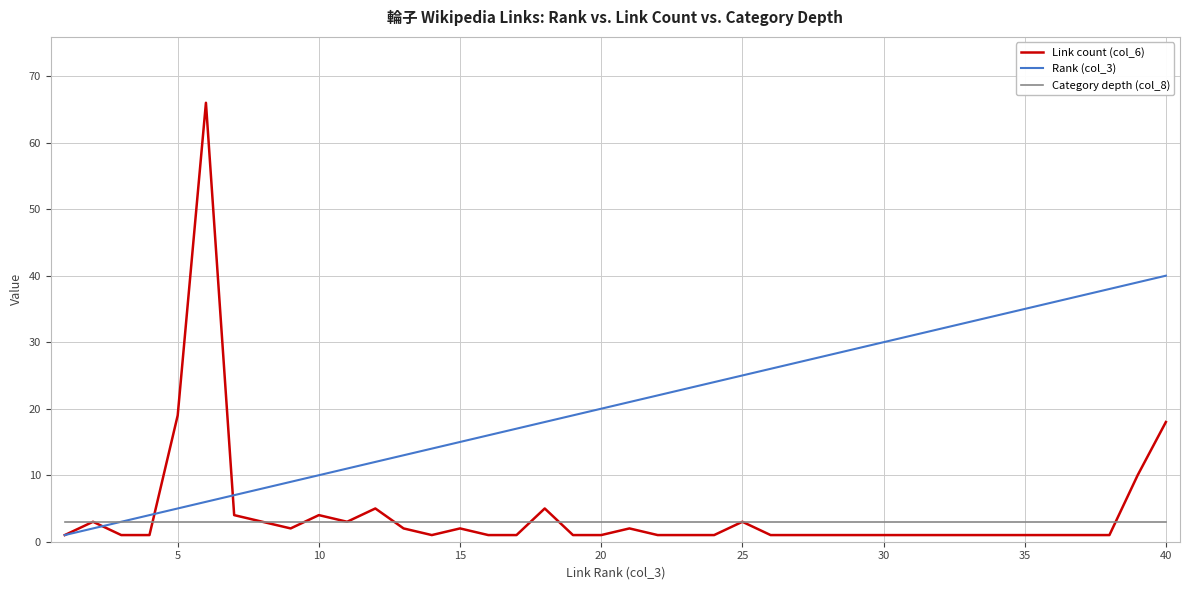

Which series has the largest total across all categories?

Rank (col_3)